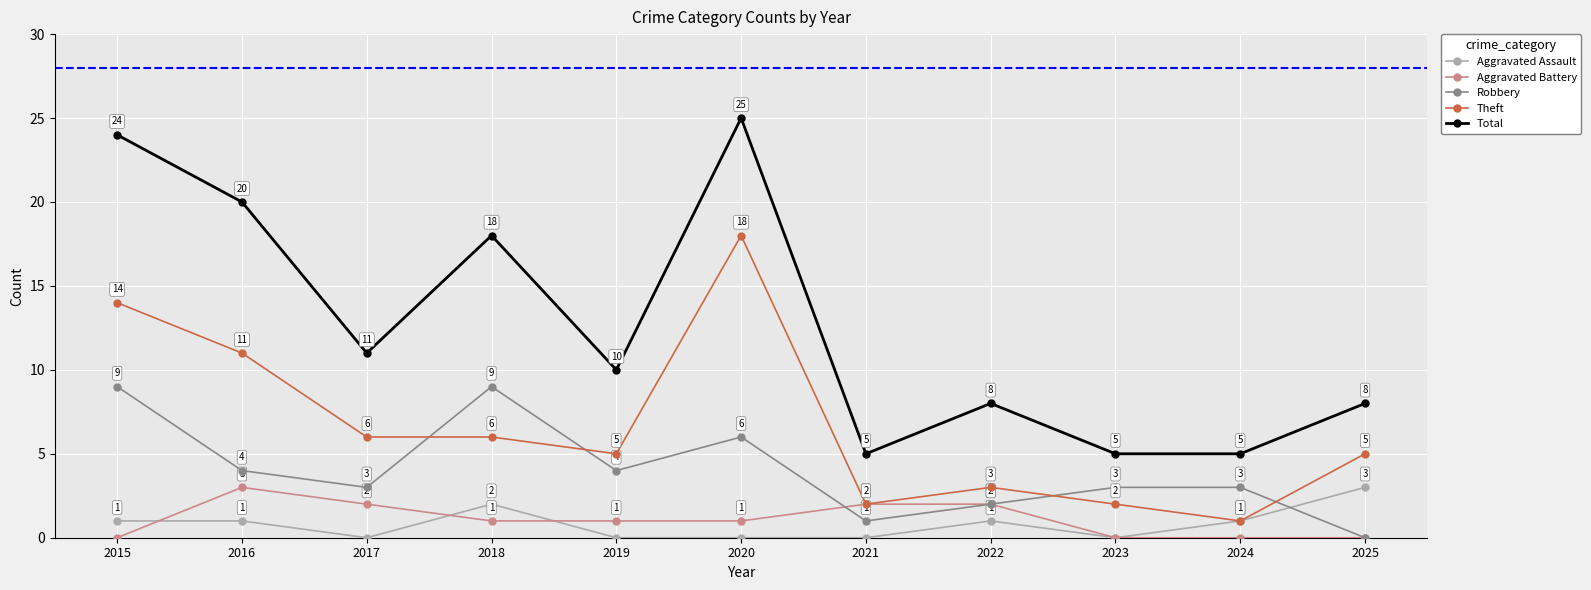

What is the maximum value shown in the chart?

25